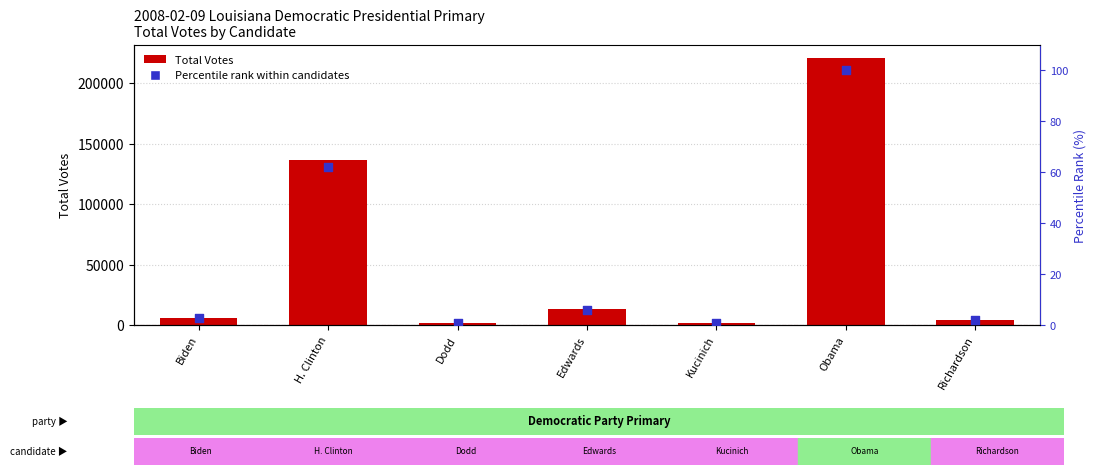

Which series reaches the minimum Y coordinate?

Percentile rank within candidates